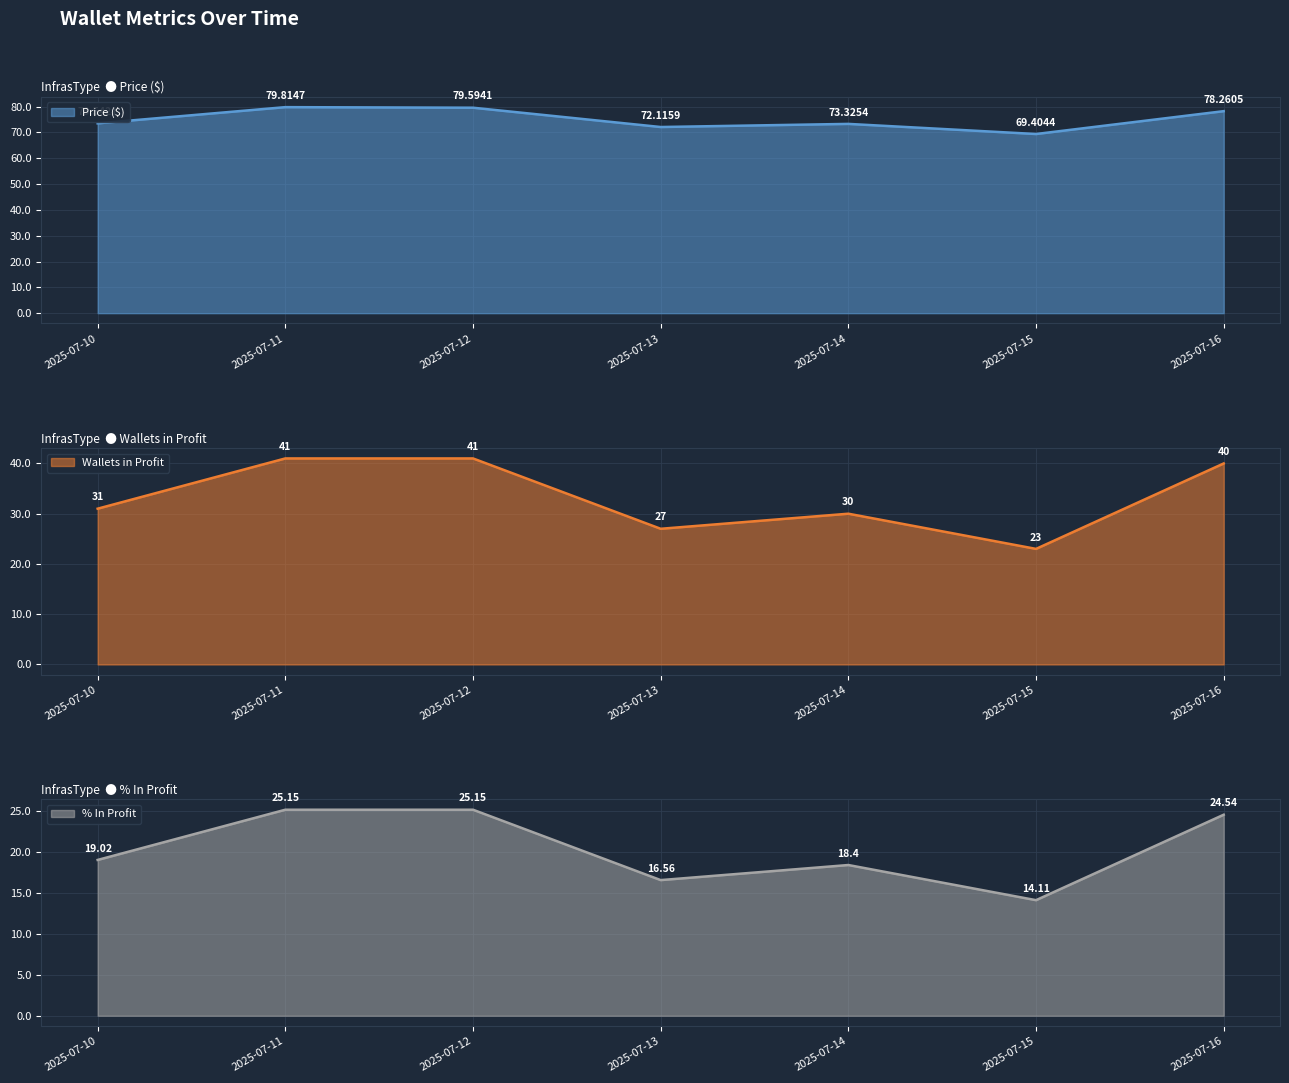

Is it true that Wallets in Profit equals 18.8 at 2025-07-11?

False